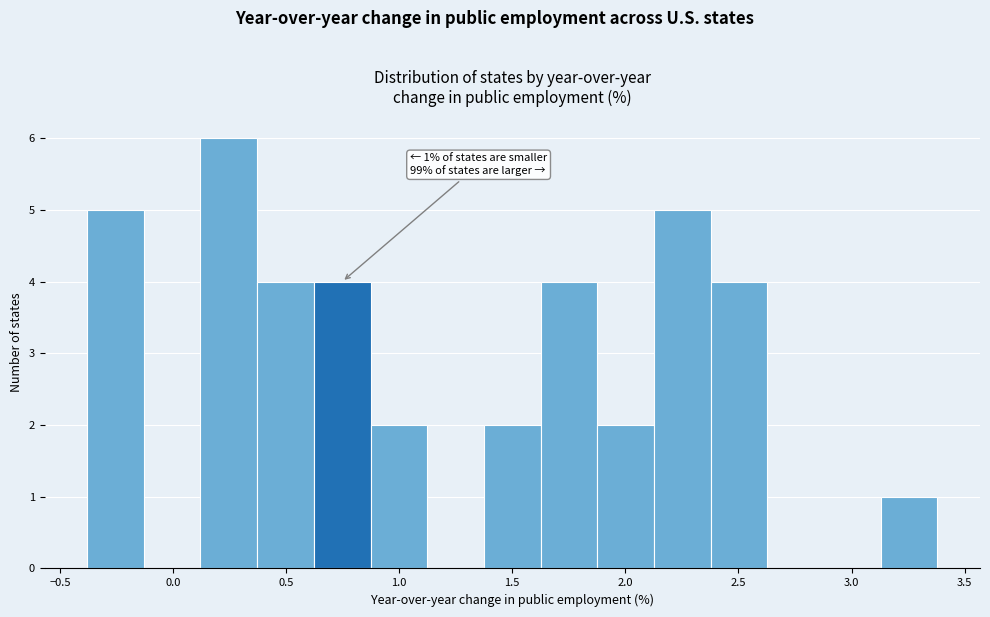

Which range on the x-axis has the tallest bar?

0.10 to 0.35